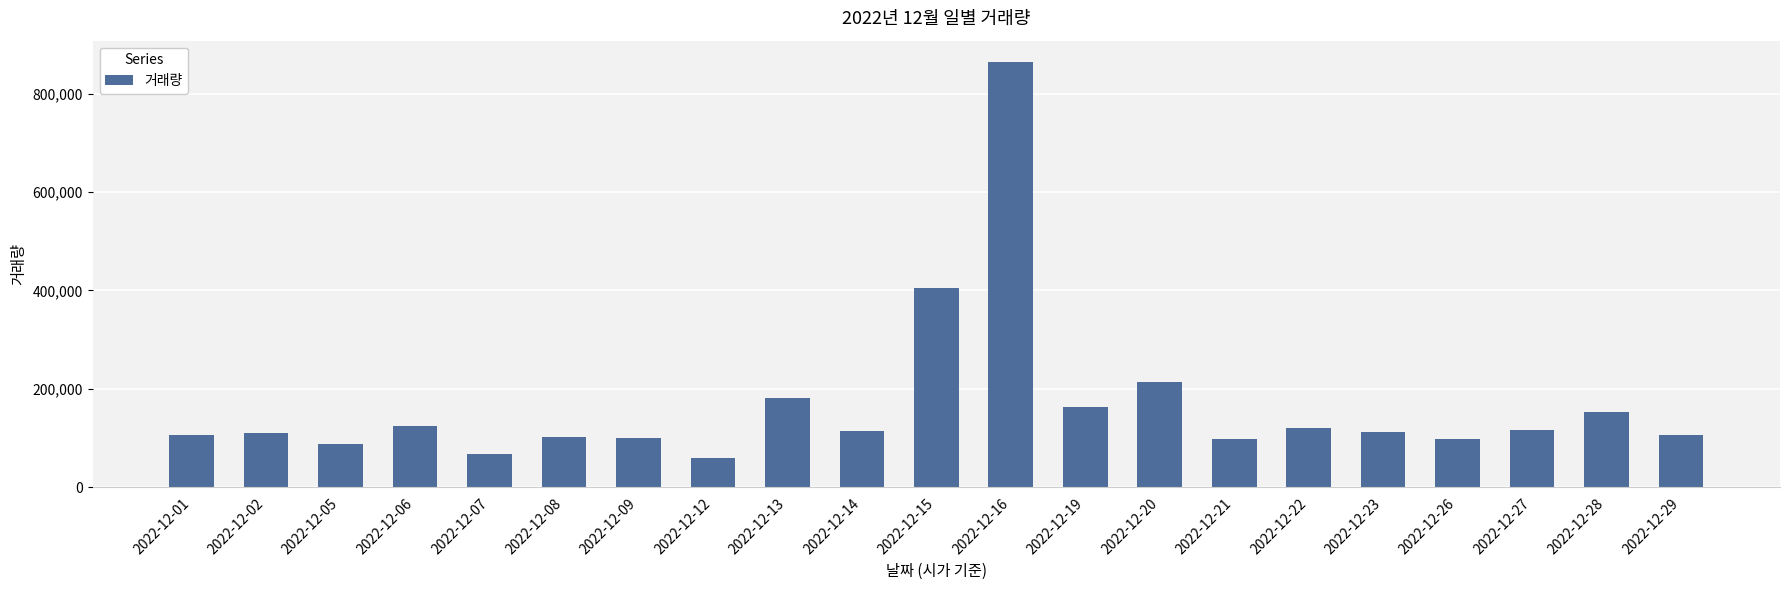

Approximately how many times larger is the value at 2022-12-28 compared to 2022-12-05?

1.7